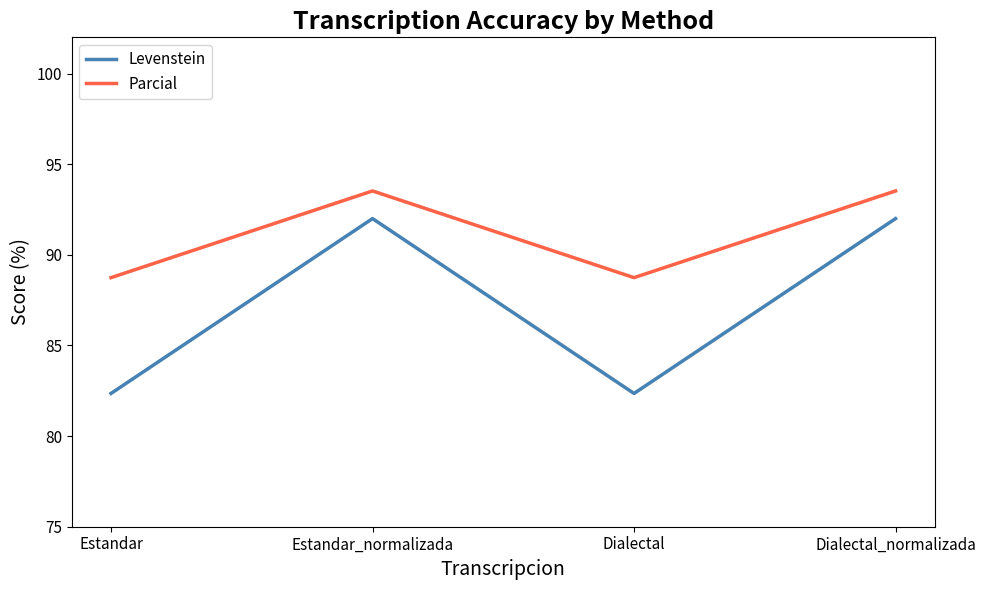

The value of Levenstein at Estandar is 82.4. True or false?

True